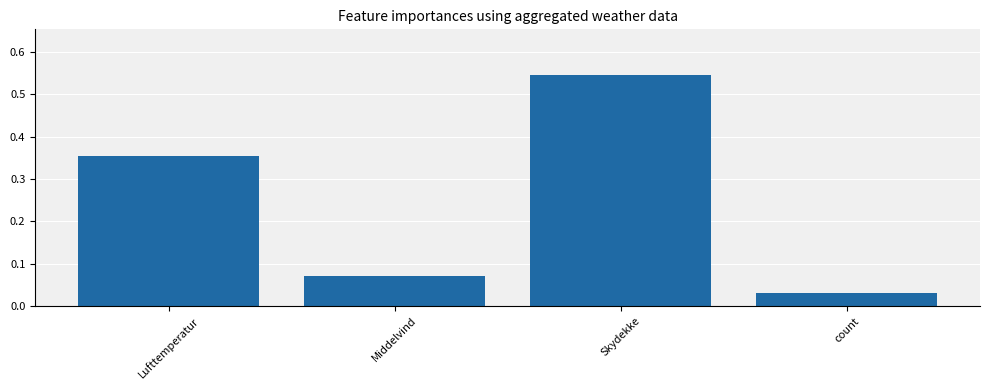

At which label is the value closest to 0?

count